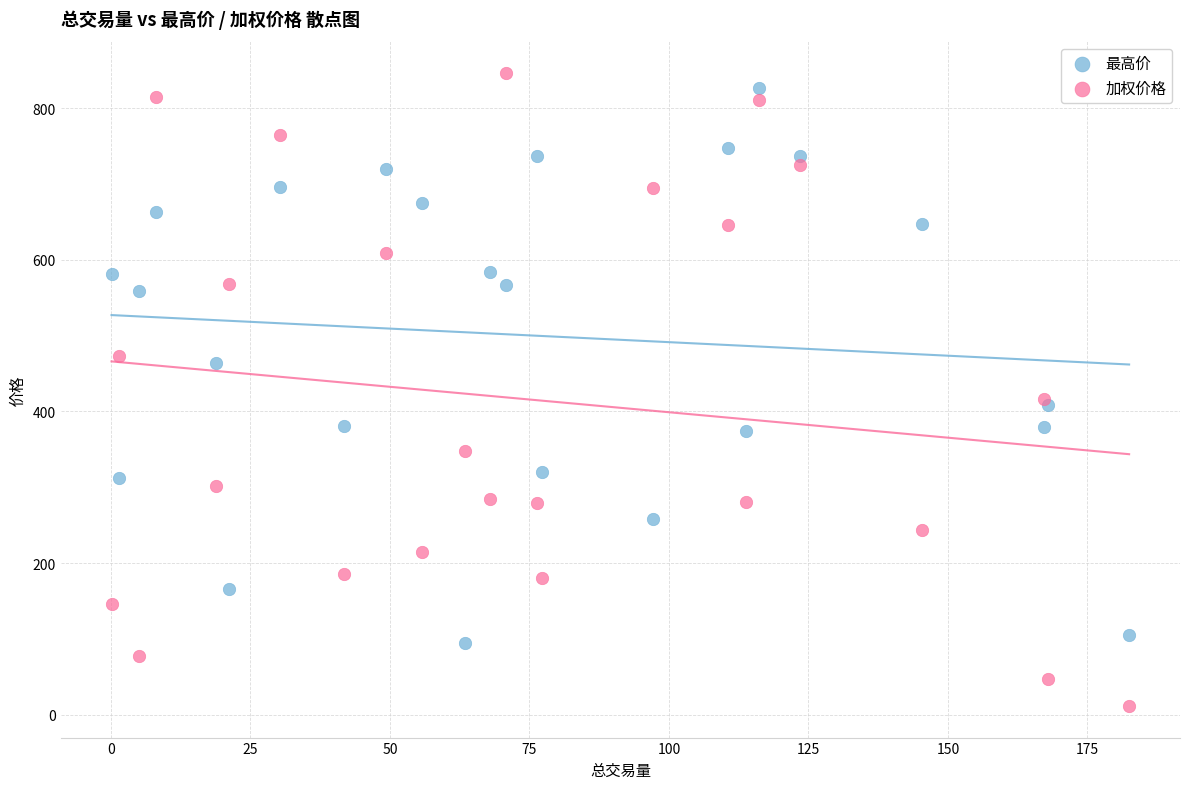

Which series has the widest spread of Y values?

加权价格